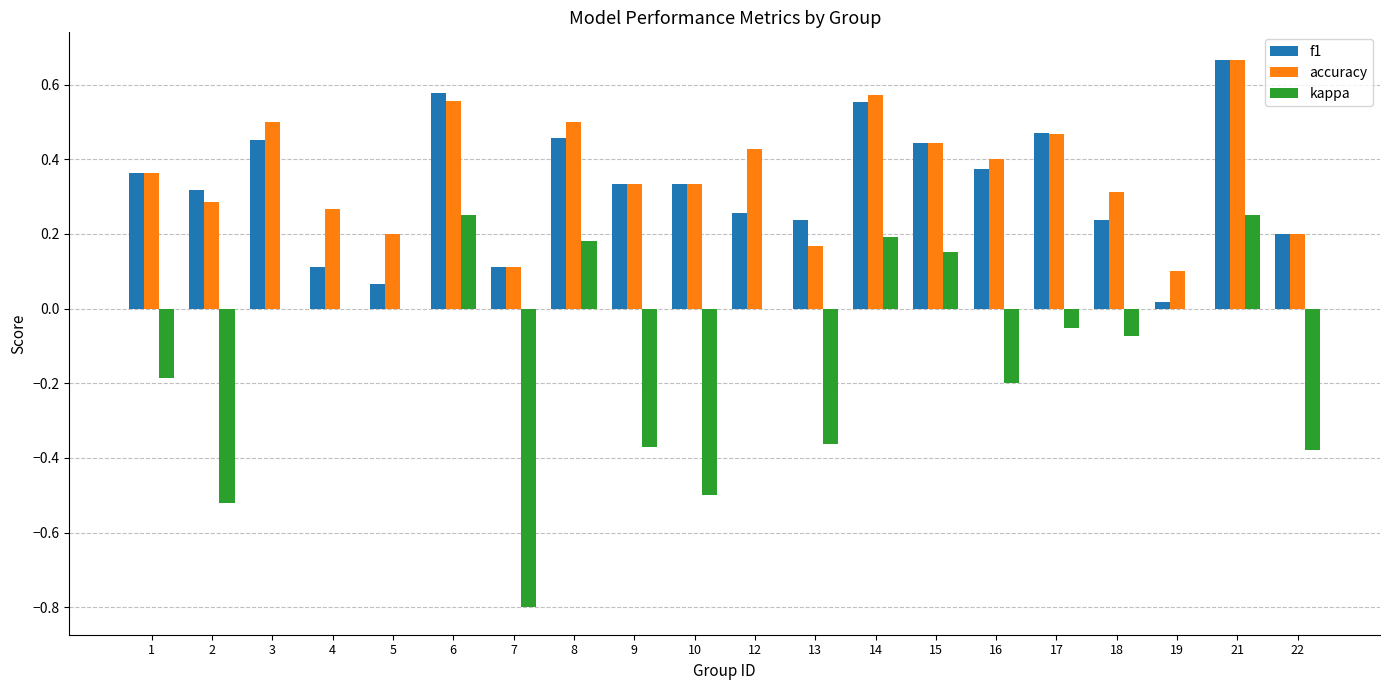

What is the sum of all f1 values?

6.6